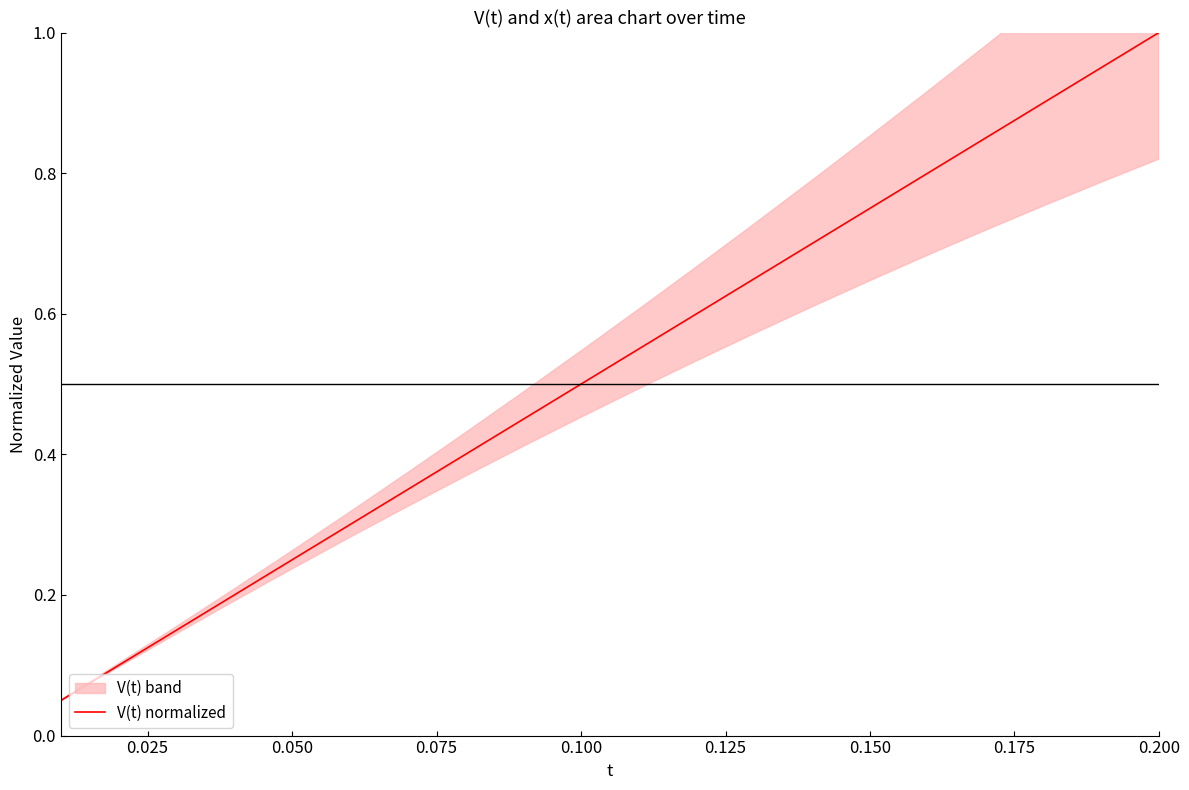

Reading right to left, what are all the values shown in this chart?

1.0	0.9	0.9	0.9	0.8	0.8	0.7	0.7	0.6	0.6	0.5	0.5	0.4	0.3	0.3	0.2	0.2	0.1	0.1	0.1